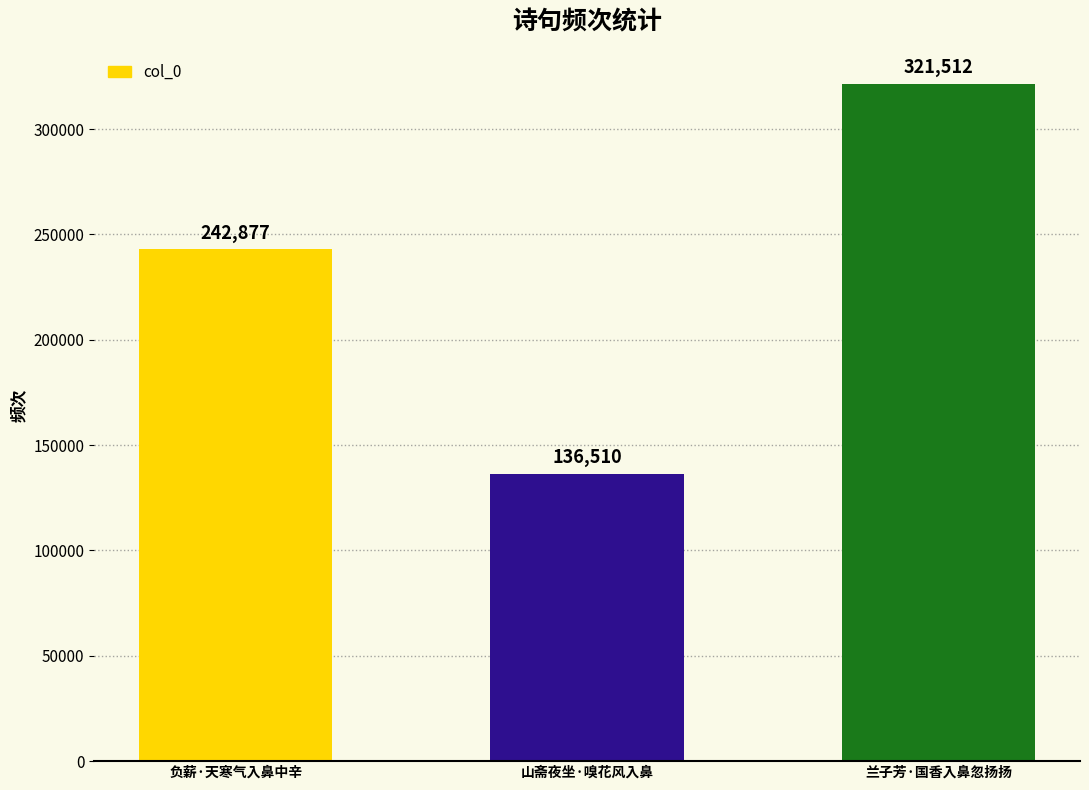

Is it true that the value at 山斋夜坐·嗅花风入鼻 is 194587?

False